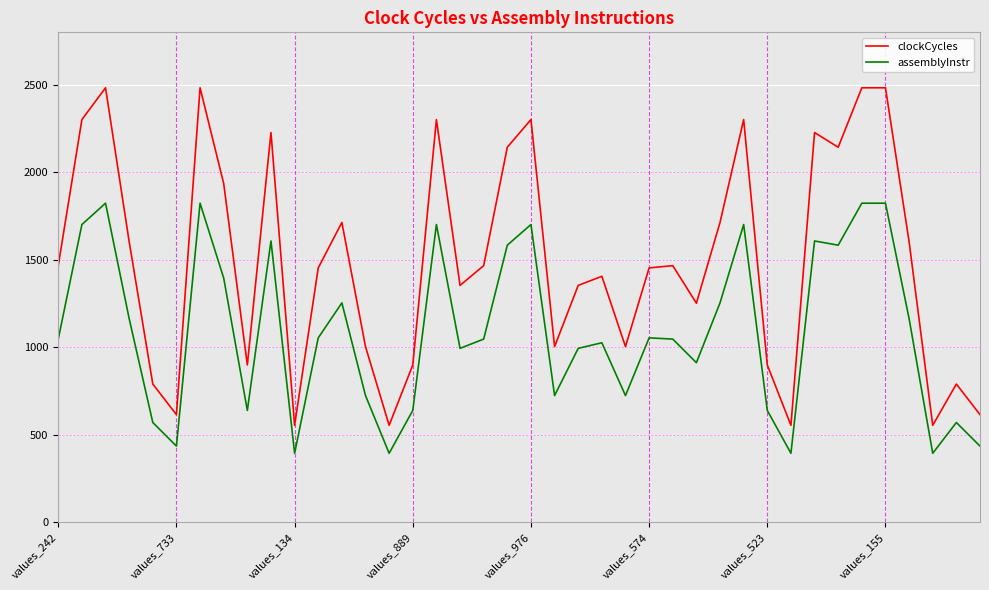

What is the average value of the assemblyInstr series?

1088